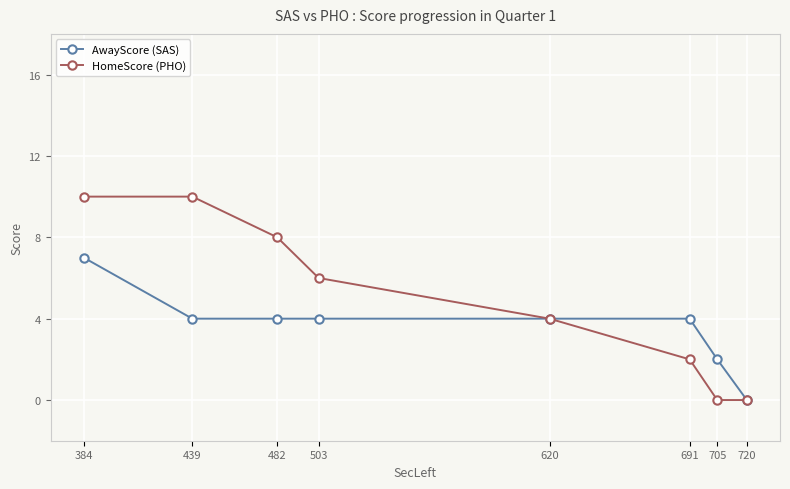

True or false: HomeScore (PHO) and AwayScore (SAS) intersect in this chart.

False